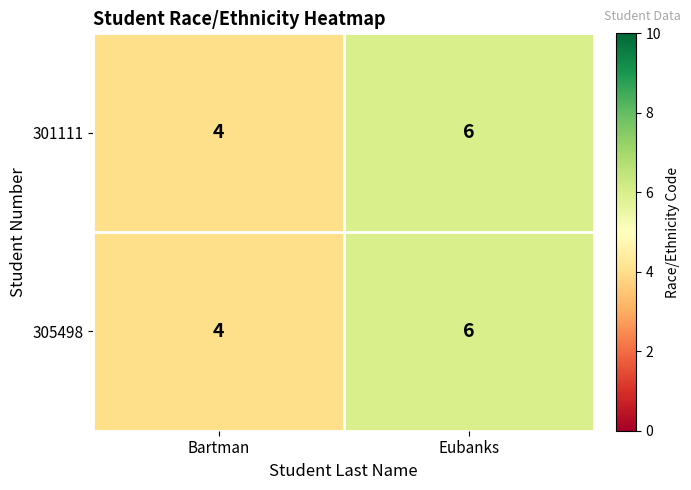

At which category does the chart reach its minimum across all series?

Bartman